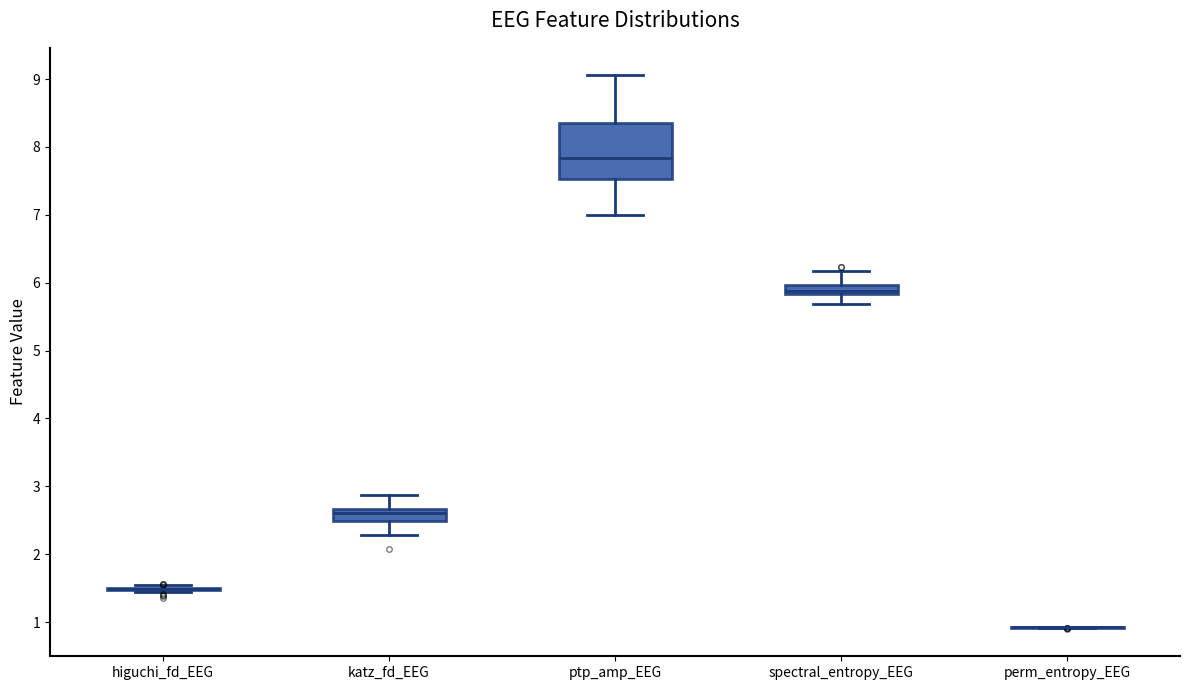

Where does the median line of the box for spectral_entropy_EEG sit on the y-axis? The values are not printed on the chart, so give them approximately, as read against the axis.

5.9